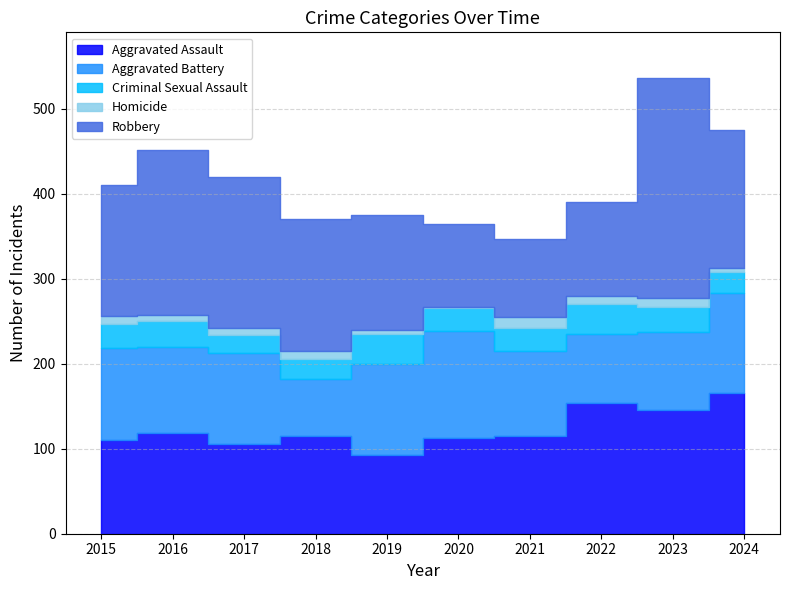

Which series has the largest range (max minus min)?

Robbery